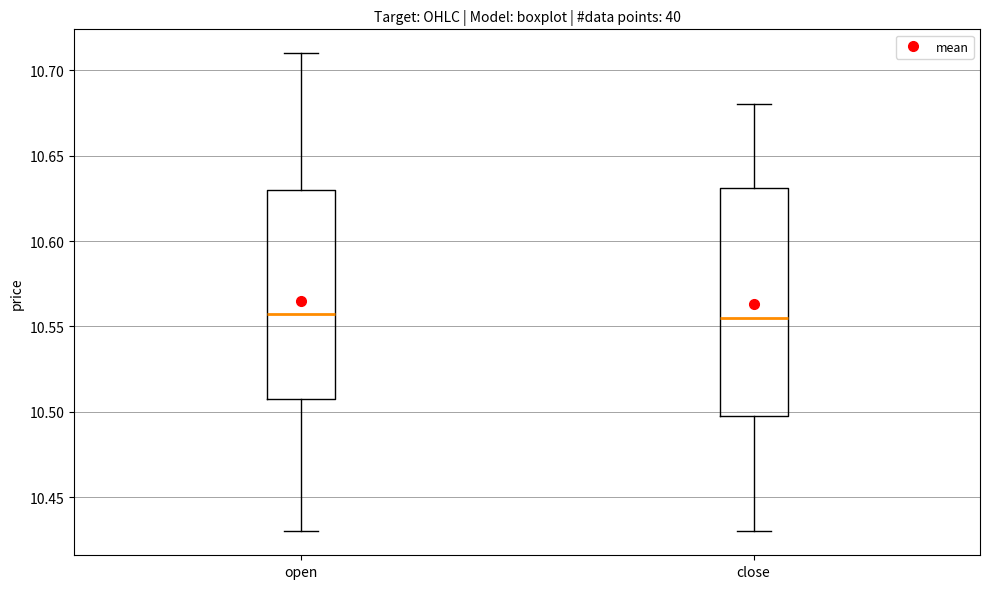

Reading left to right, read every box against the y-axis: the position of its median line, the range the box covers, and the ends of its whiskers. The values are not printed on the chart, so give them approximately, as read against the axis.

open: median 10.560, box 10.510 to 10.630, whiskers 10.430 to 10.710
close: median 10.555, box 10.500 to 10.630, whiskers 10.430 to 10.680